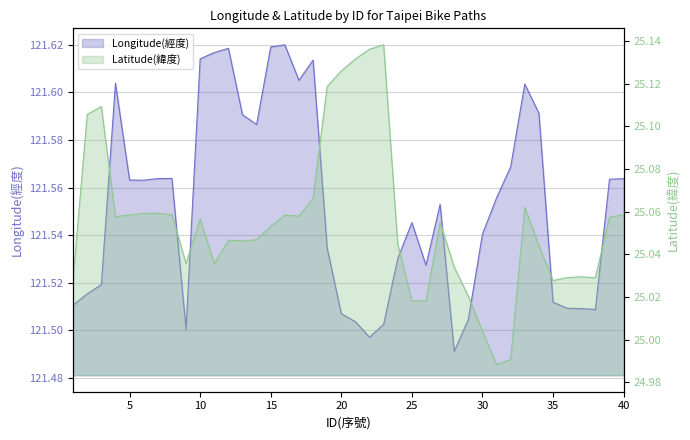

Which series changed the most between 31 and 34?

Latitude(緯度)